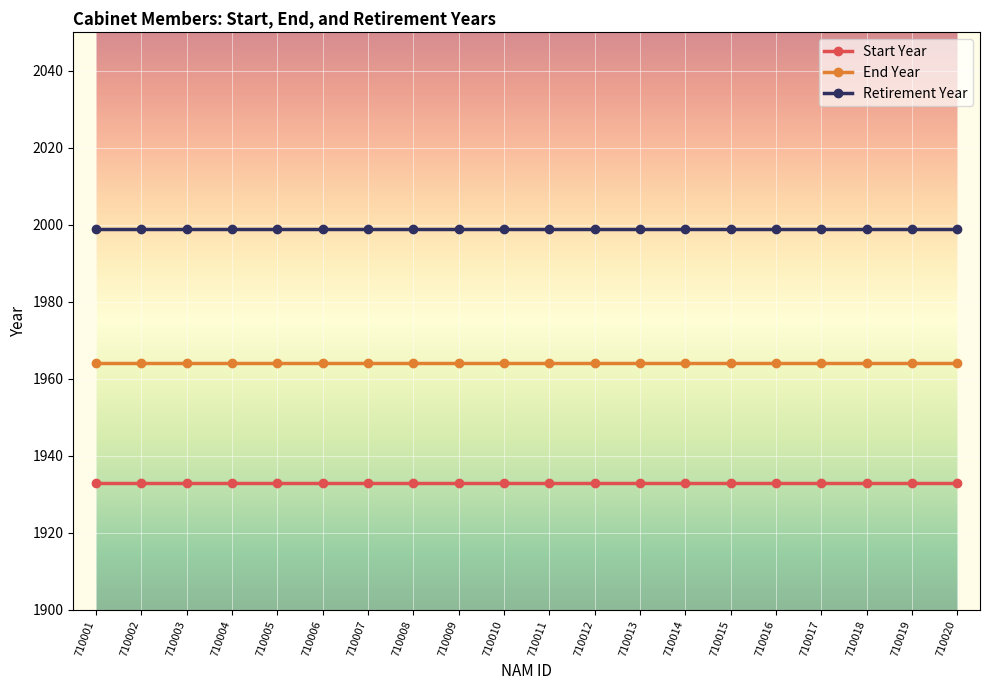

What is the value of the End Year point at the 1st from the left?

1964